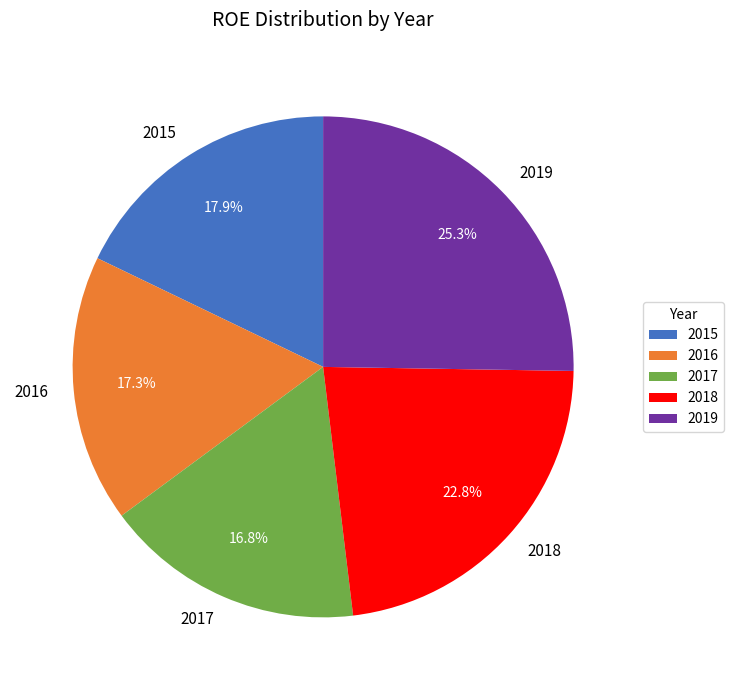

Is there any slice that represents more than half of the pie?

No